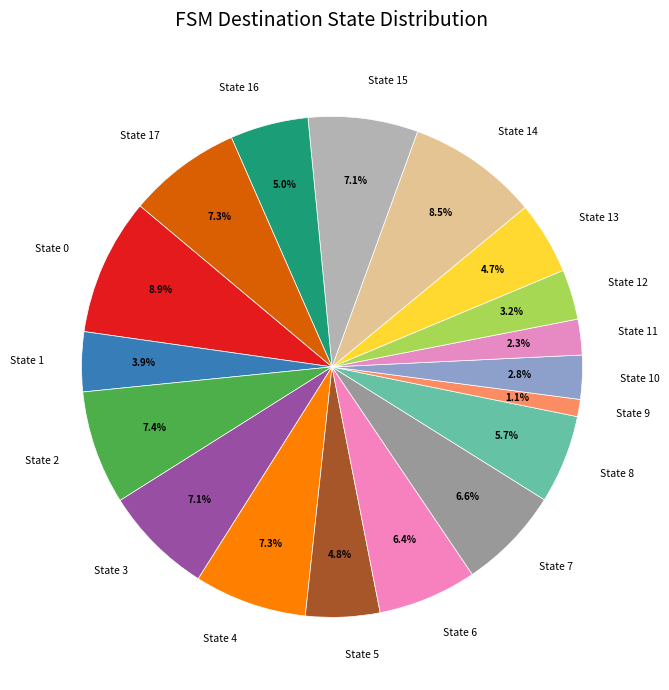

What portion of the pie excludes State 9?

98.9%